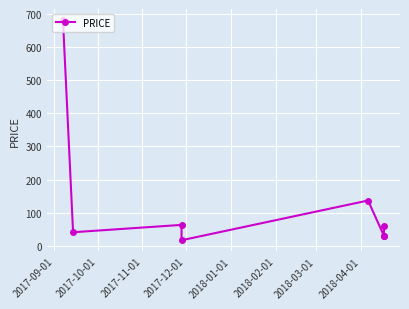

At which label does the data first exceed 60?

2017-09-01